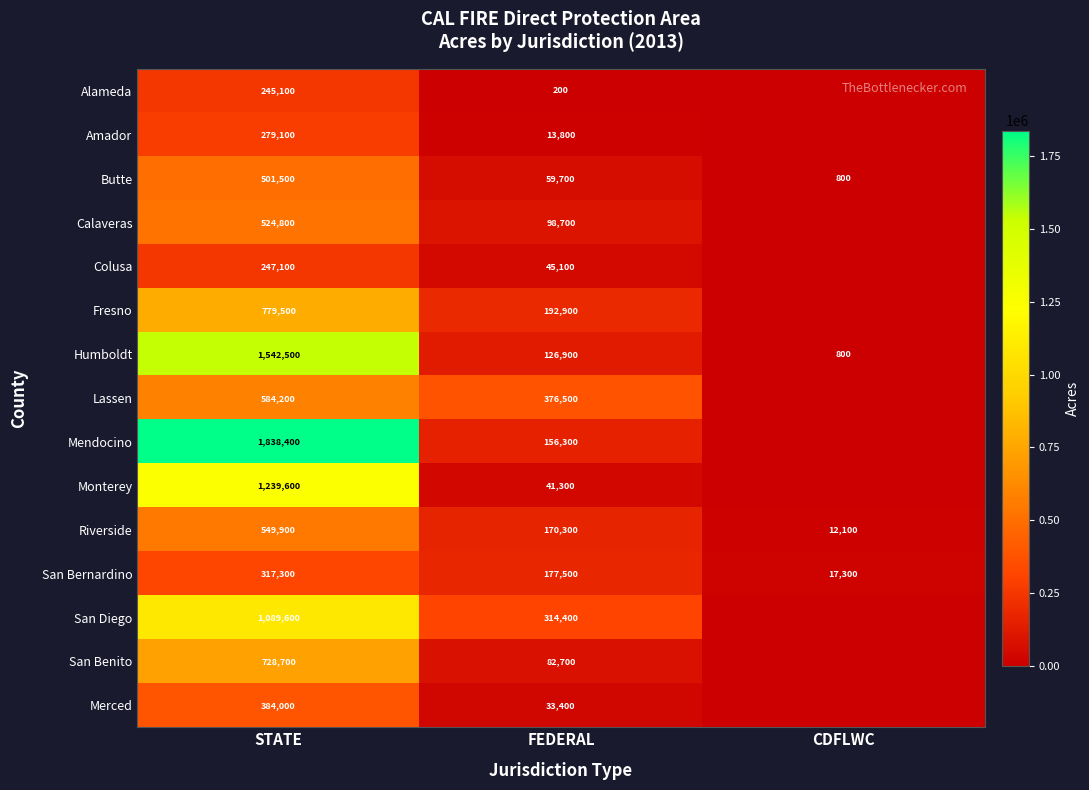

At which label is Butte closest to 251150?

FEDERAL